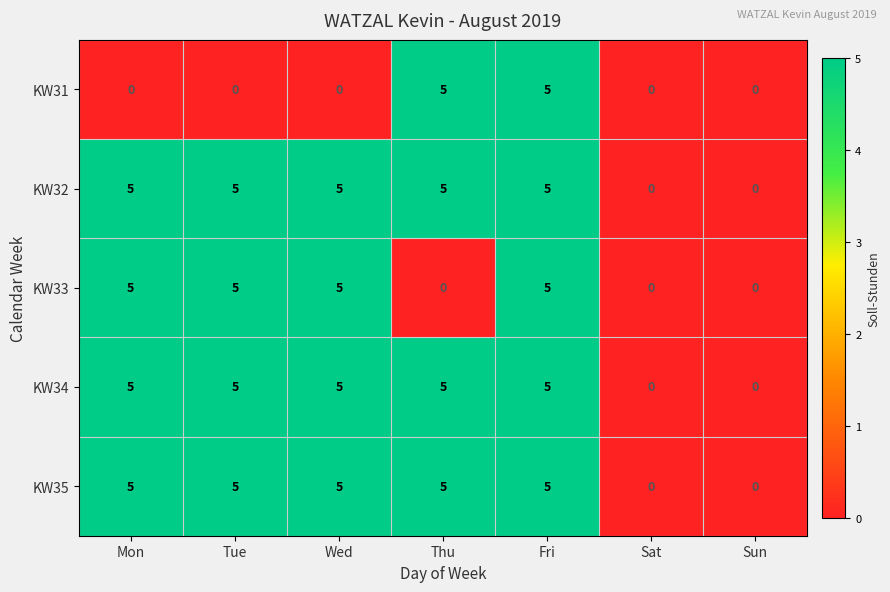

True or false: KW35 has a value of -2 at Sat.

False